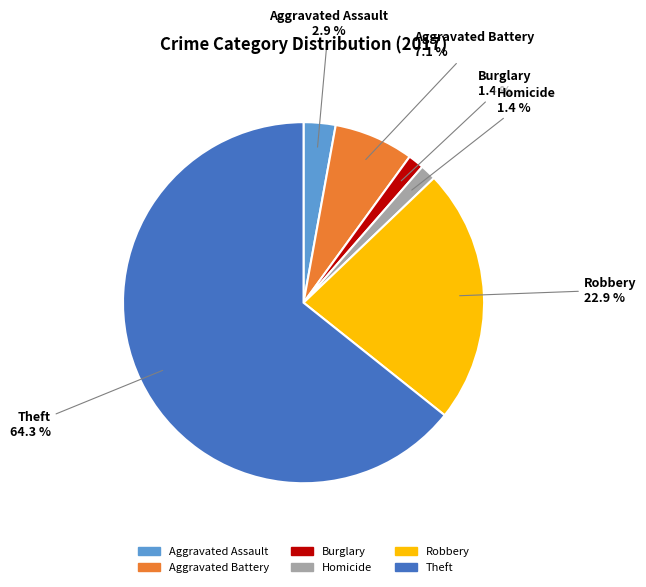

What is the ratio of the value at Aggravated Battery to the value at Robbery?

0.3